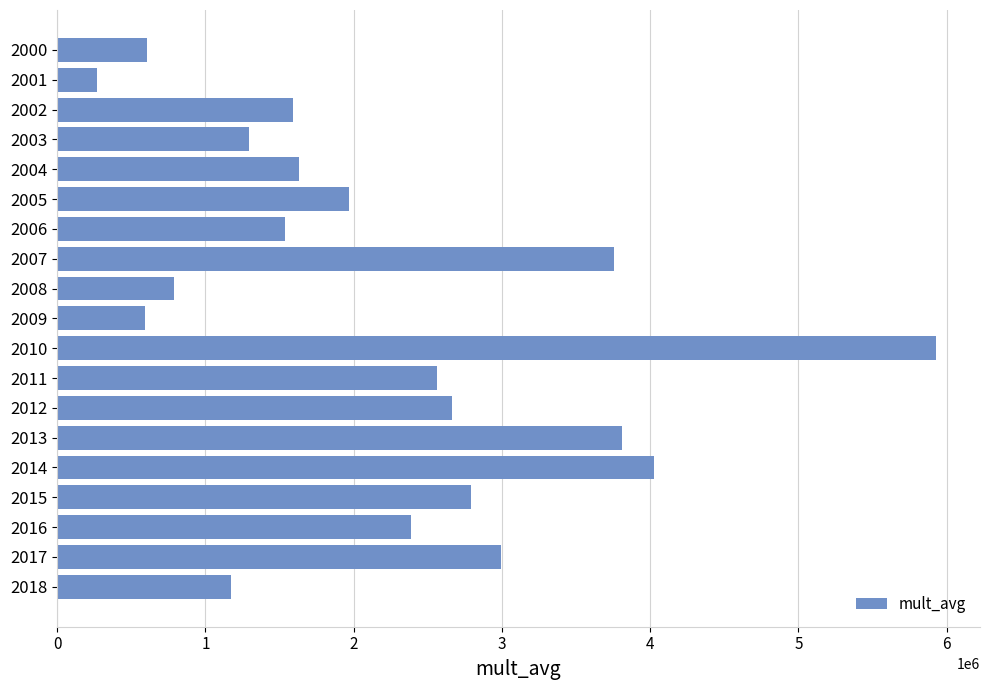

What is the change in value from 2000 to 2008?

+182652.3